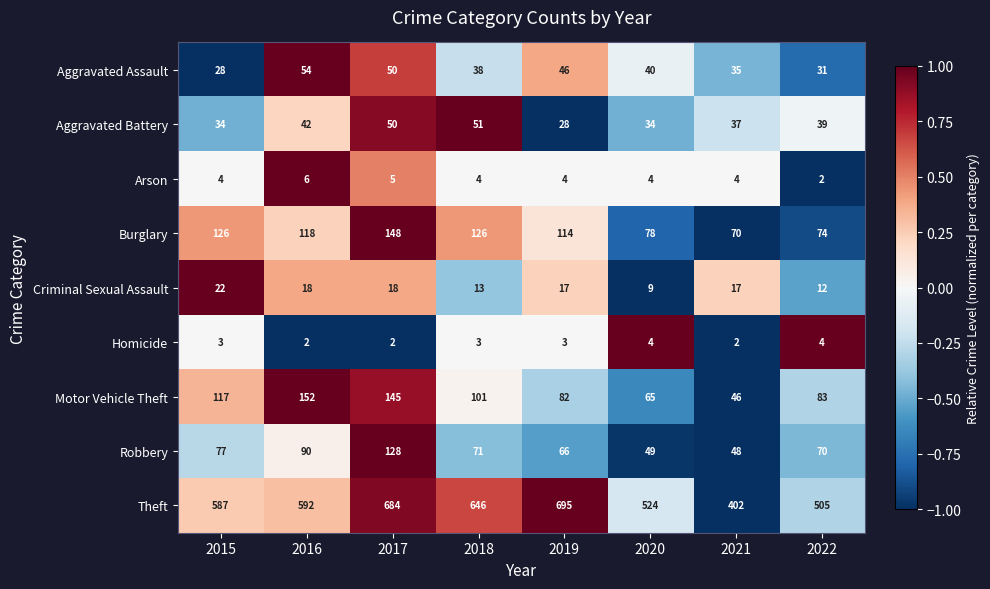

Which series has the largest range (max minus min)?

Theft